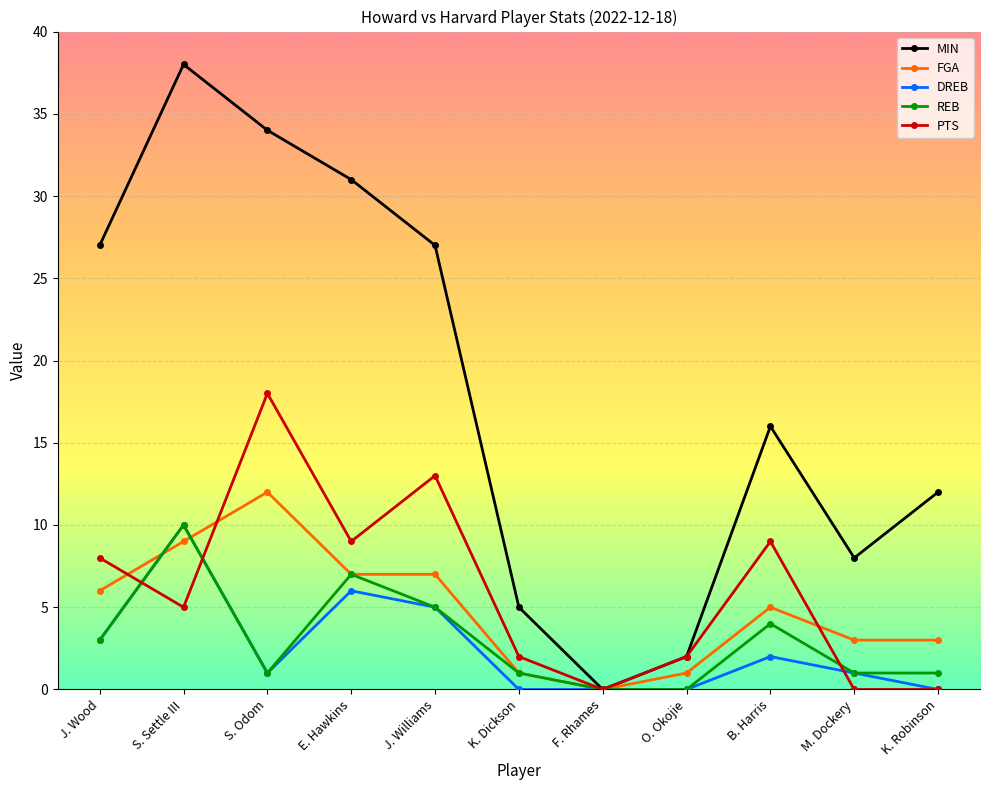

Which category has the highest value in the PTS series?

S. Odom